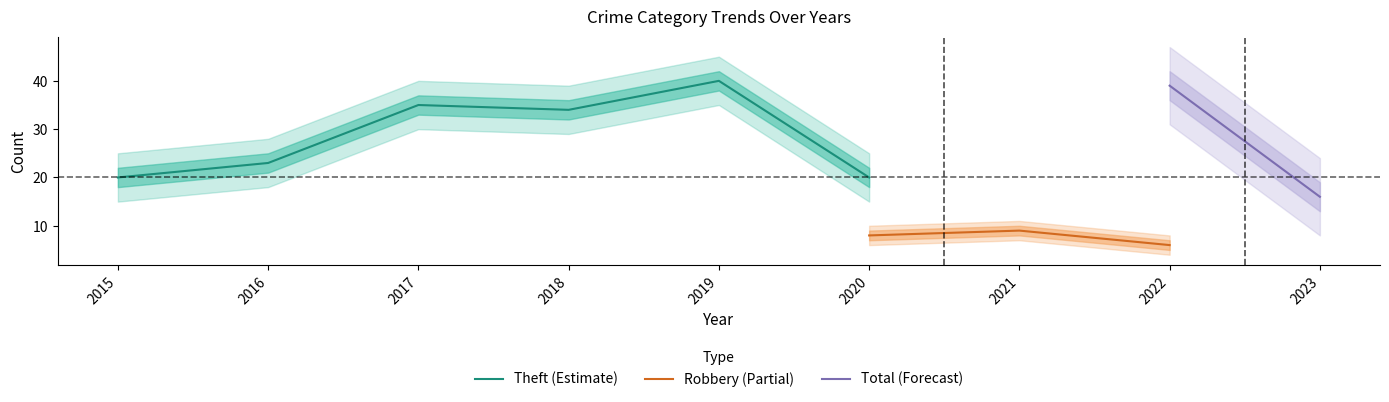

Which has a higher value, 2021 or 2023?

2023